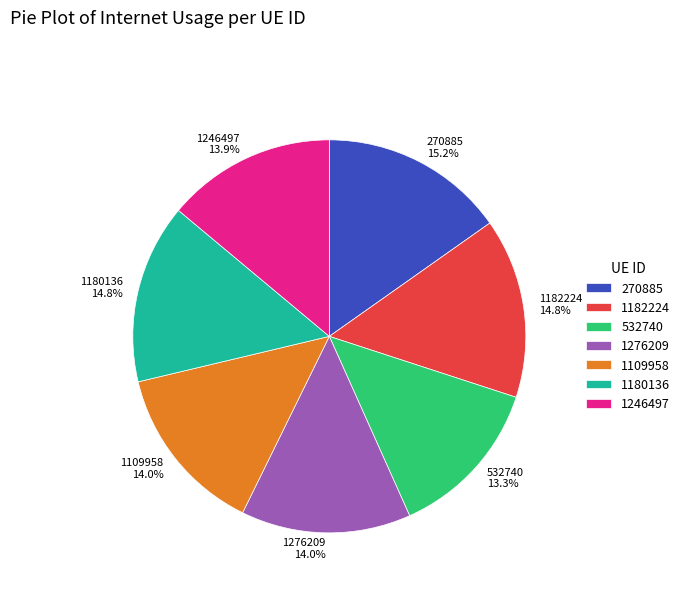

To the nearest percent, what is the combined percentage of 1180136 and 1182224?

30%